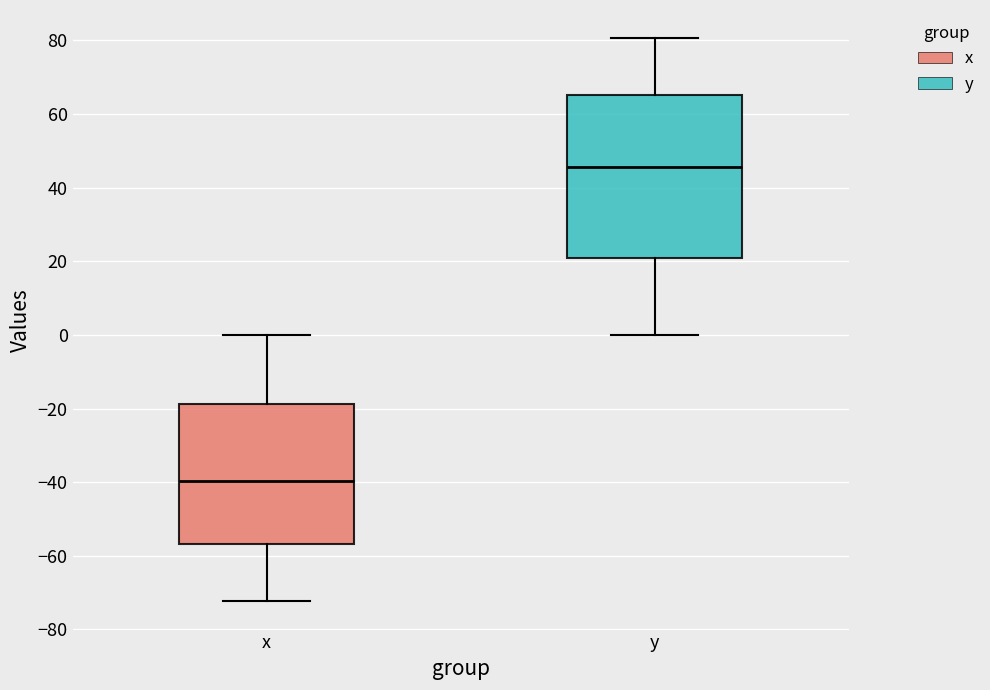

Reading left to right, transcribe this box plot: for each box, give where its median line is, the range the box spans, and where its two whiskers end, as read against the y-axis. The values are not printed on the chart, so give them approximately, as read against the axis.

x: median -40, box -56 to -18, whiskers -72 to 0
y: median 46, box 20 to 66, whiskers 0 to 80